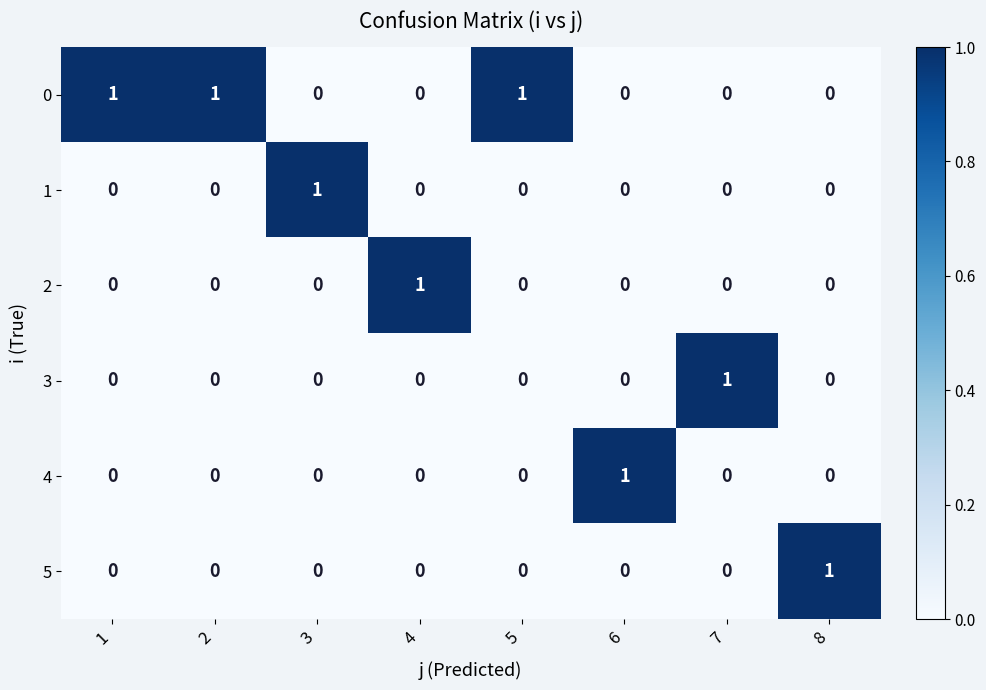

How many categories are shown in the chart?

8